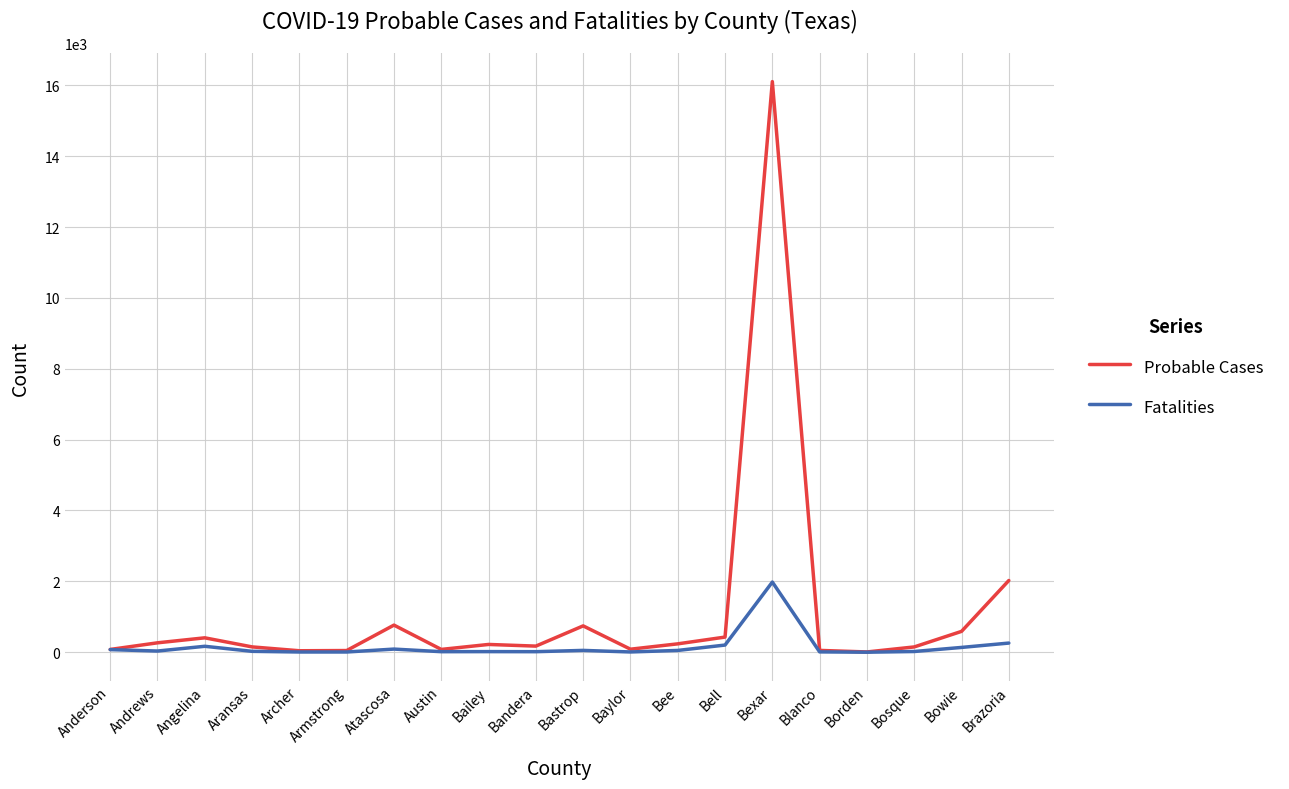

Which series has the largest total across all categories?

Probable Cases